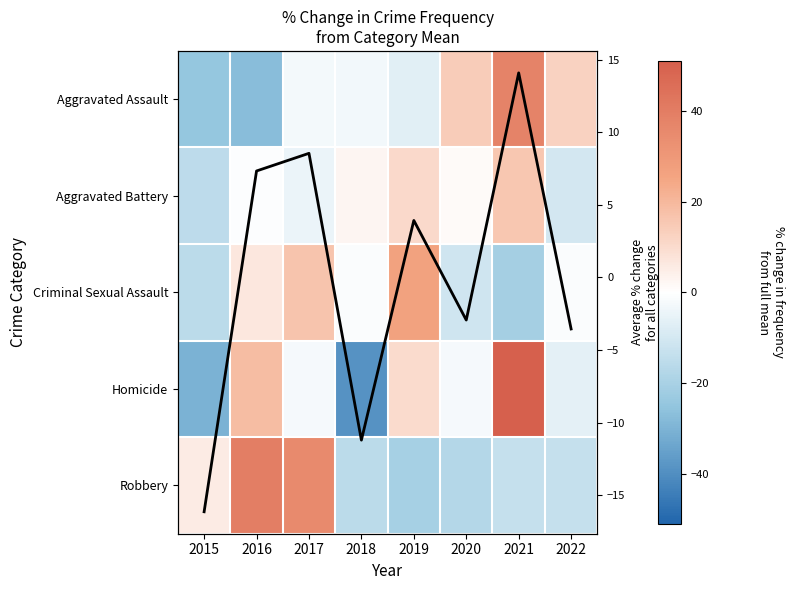

At which label does Criminal Sexual Assault reach its peak?

2019